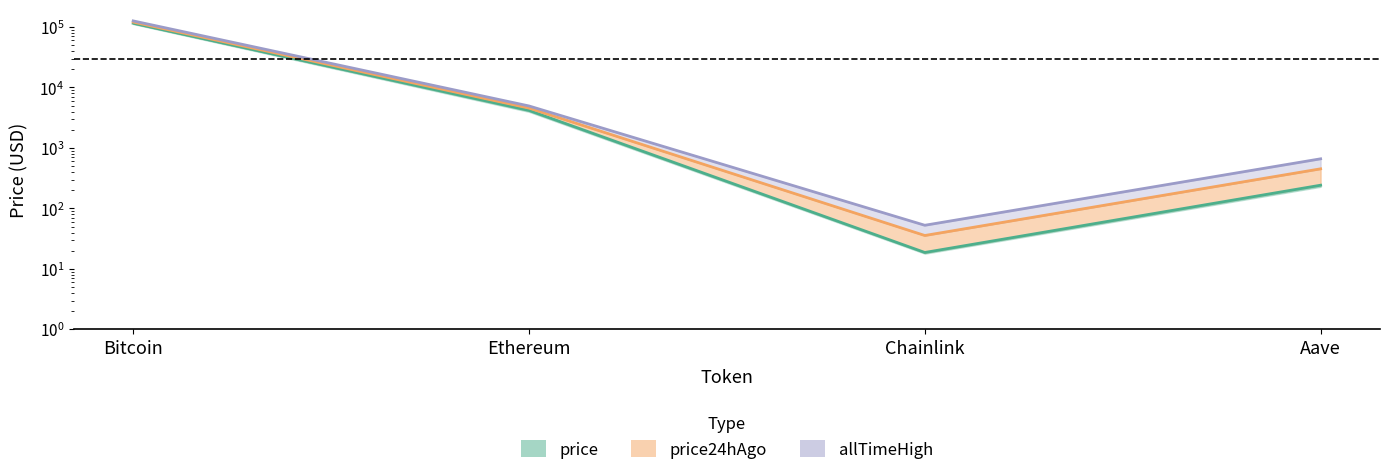

Reading left to right, extract all data points from this chart.

price: Bitcoin=115203.0	Ethereum=4174.5	Chainlink=18.7	Aave=242.3
price24hAgo: Bitcoin=120641.5	Ethereum=4560.3	Chainlink=35.7	Aave=452.0
allTimeHigh: Bitcoin=126080.0	Ethereum=4946.1	Chainlink=52.7	Aave=661.7